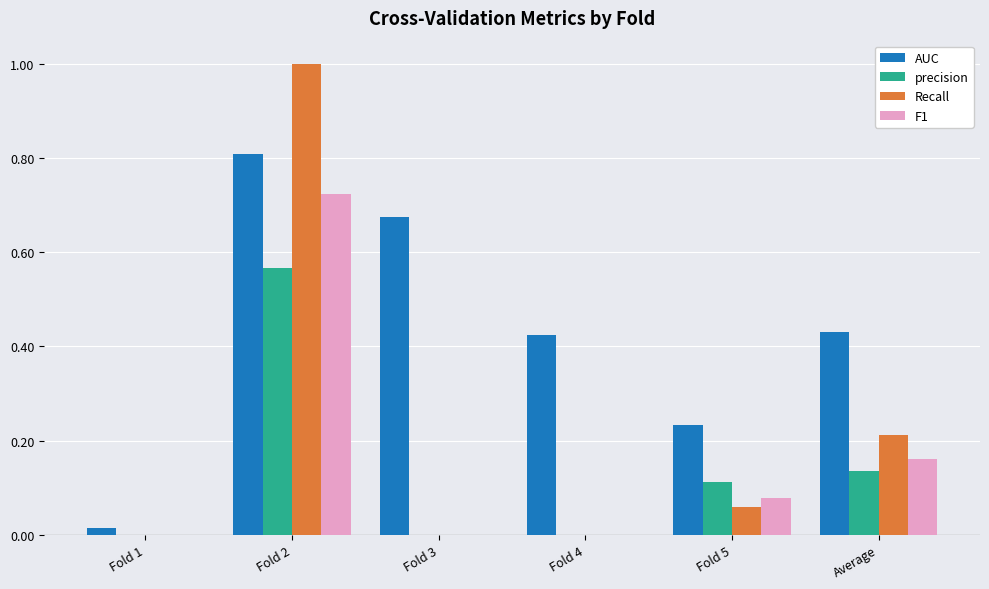

At which label does precision reach its peak?

Fold 2